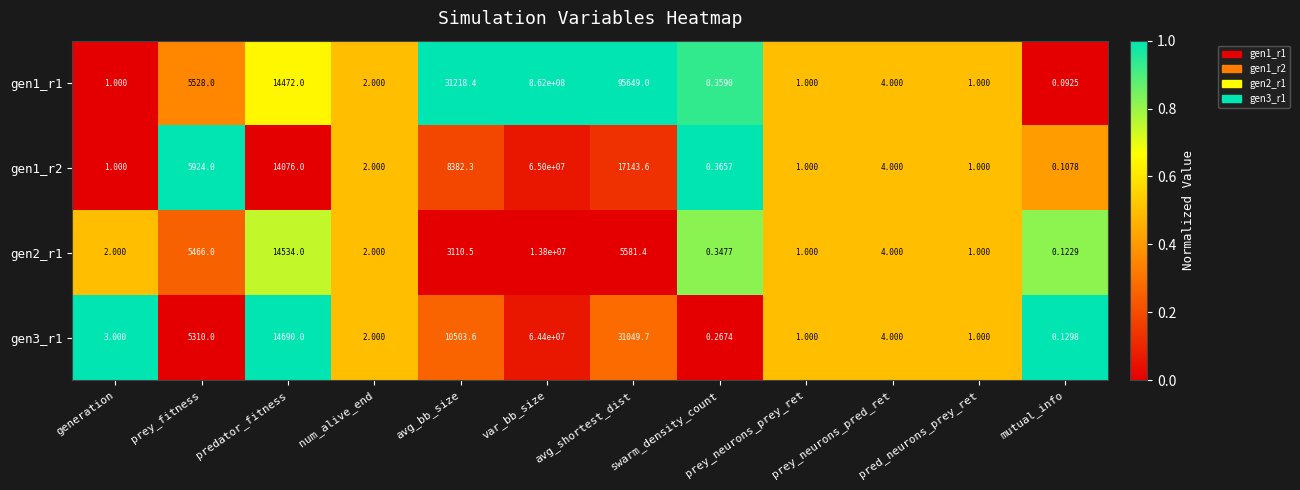

How many data points in gen1_r1 are less than 4?

6